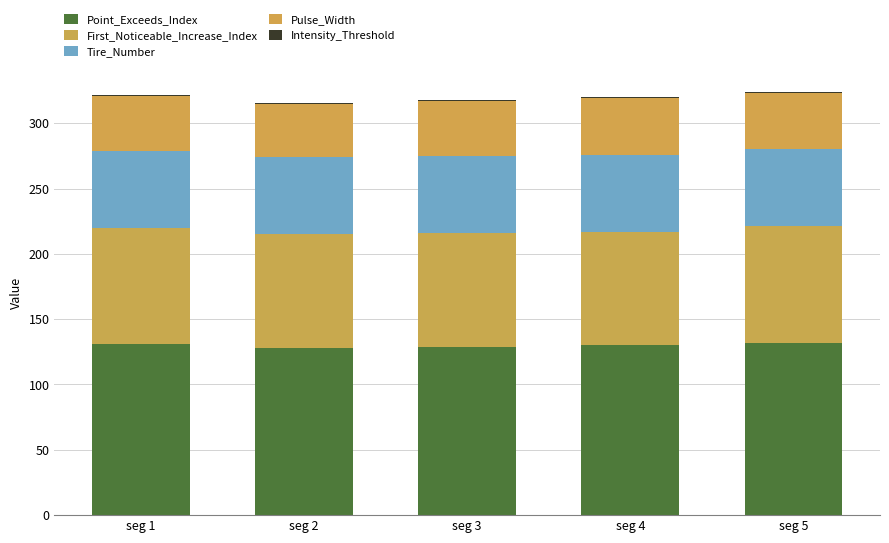

What is the sum of all First_Noticeable_Increase_Index values?

439.0